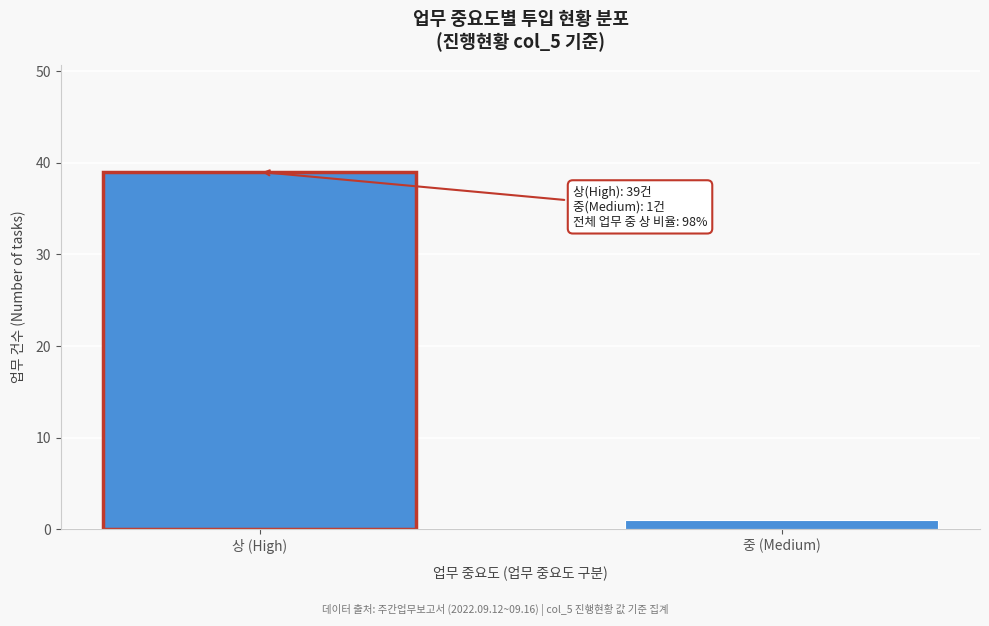

Reading left to right, list all the values displayed in this chart.

39	1